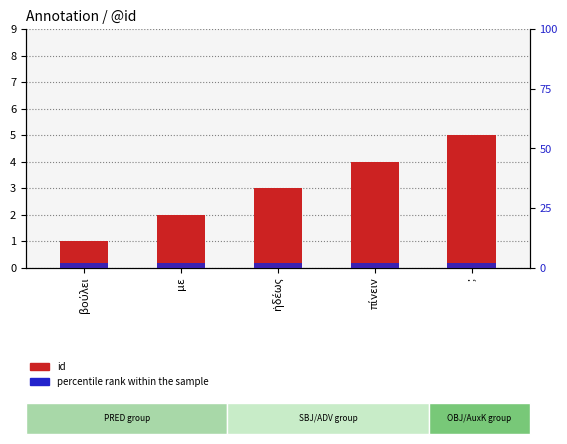

What are all the series names shown in the legend?

id, percentile rank within the sample